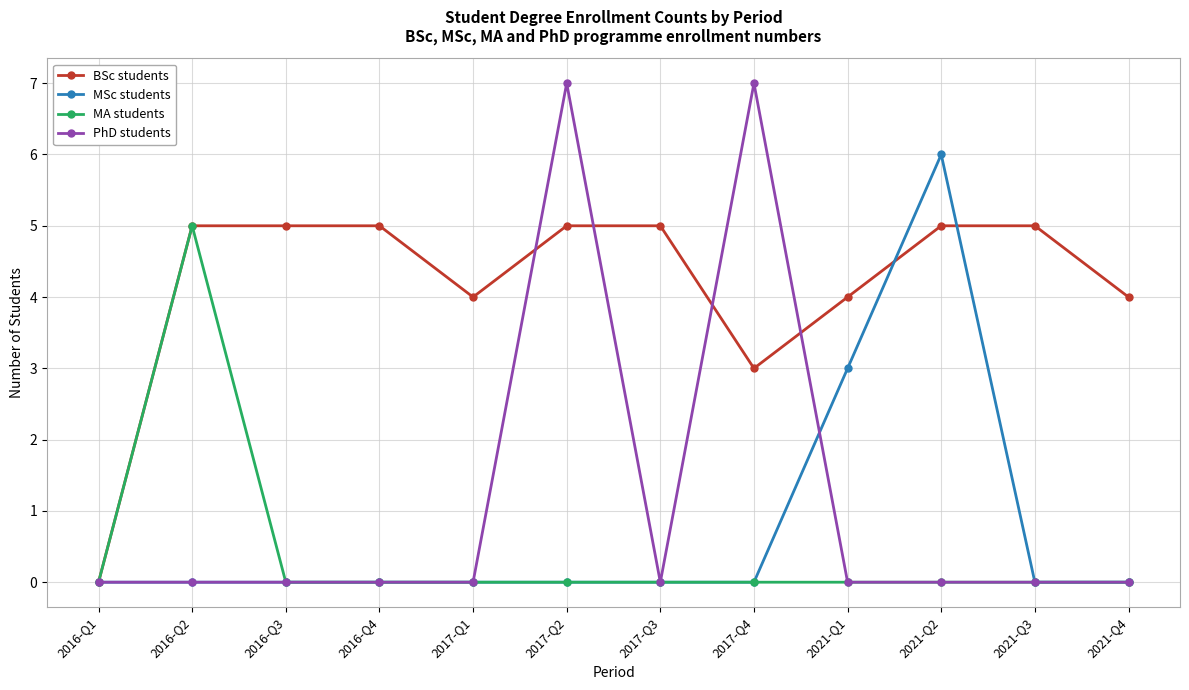

The value of MSc students at 2017-Q3 is -2. True or false?

False